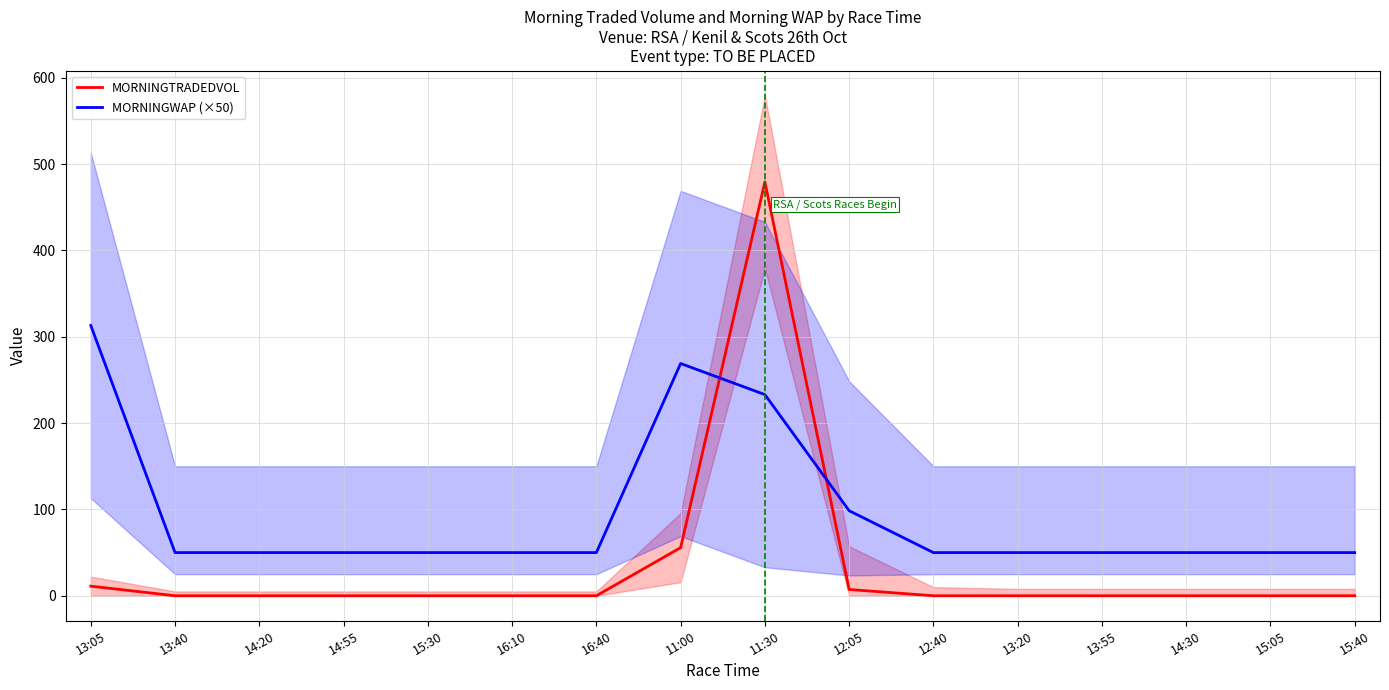

Which label corresponds to the smallest value in the chart?

13:40